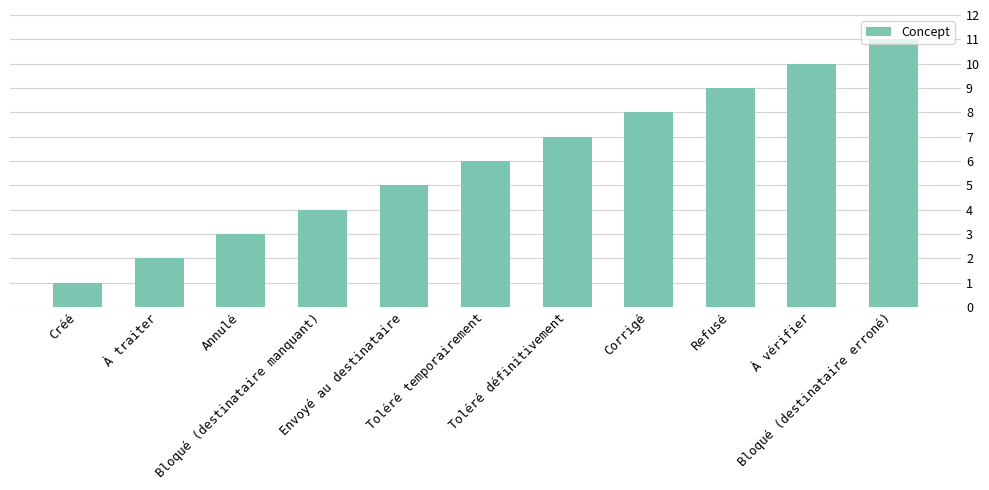

Reading left to right, what are all the values shown in this chart?

Créé=1	À traiter=2	Annulé=3	Bloqué (destinataire manquant)=4	Envoyé au destinataire=5	Toléré temporairement=6	Toléré définitivement=7	Corrigé=8	Refusé=9	À vérifier=10	Bloqué (destinataire erroné)=11